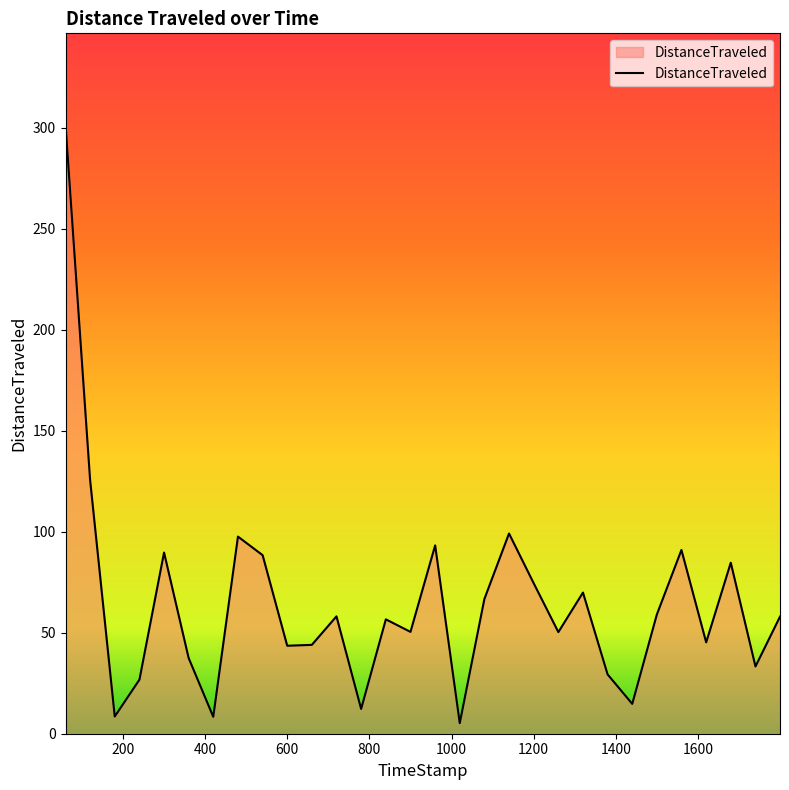

What is the greatest value displayed?

301.6